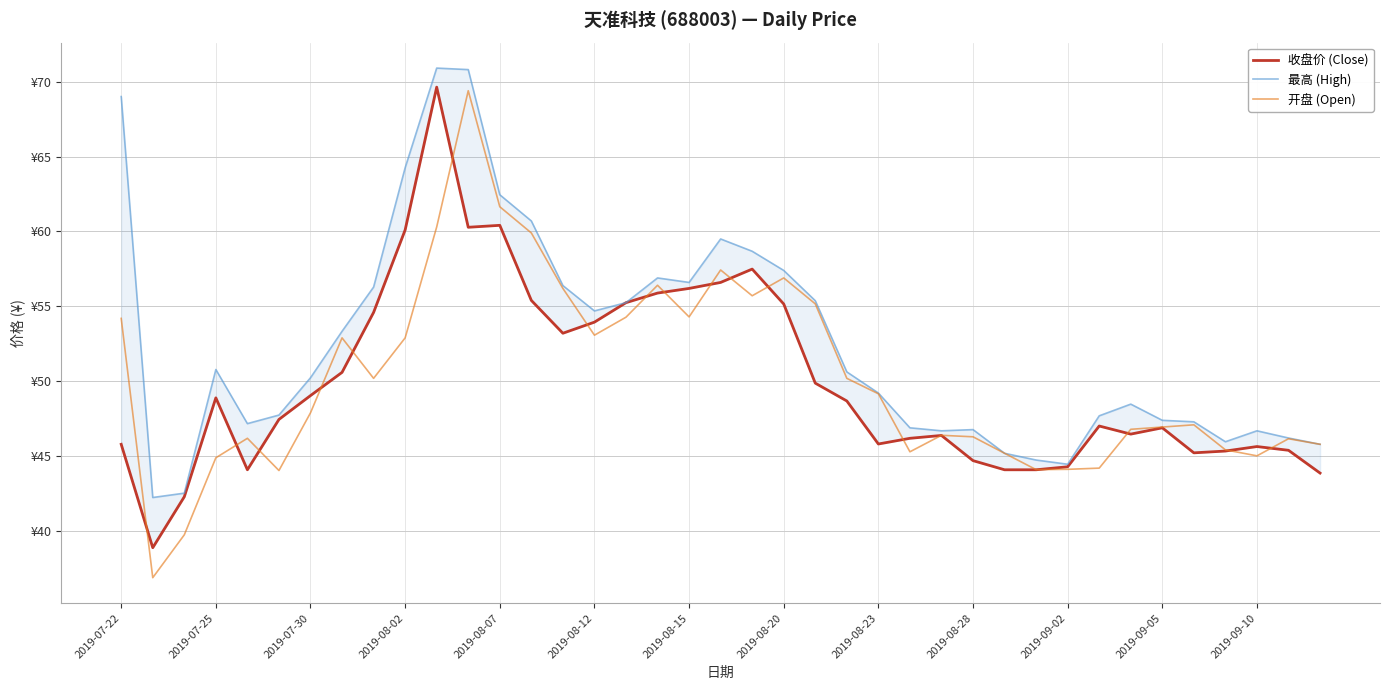

What is the value of the 收盘价 (Close) point at the 24th from the left?

48.7